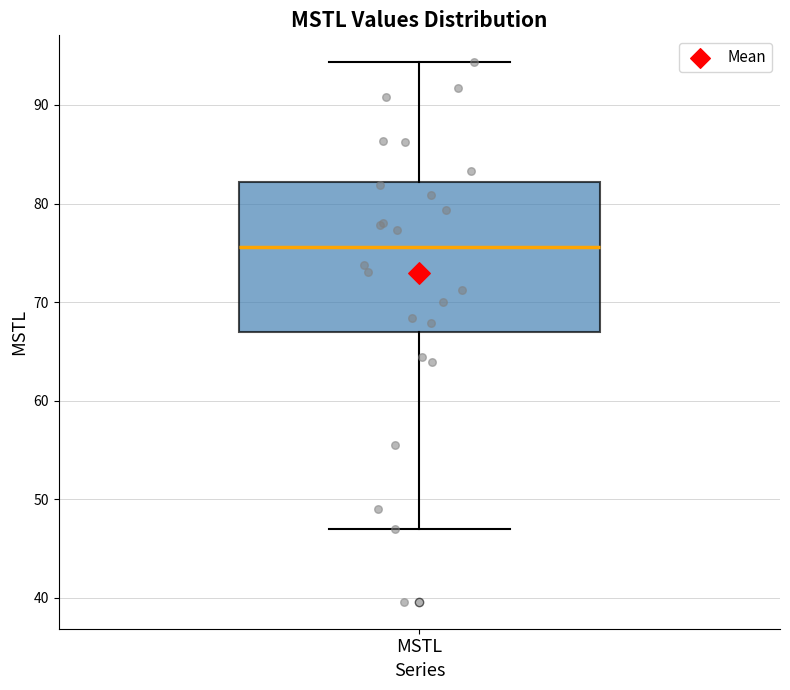

Where does the median line of the box for MSTL sit on the y-axis? The values are not printed on the chart, so give them approximately, as read against the axis.

76